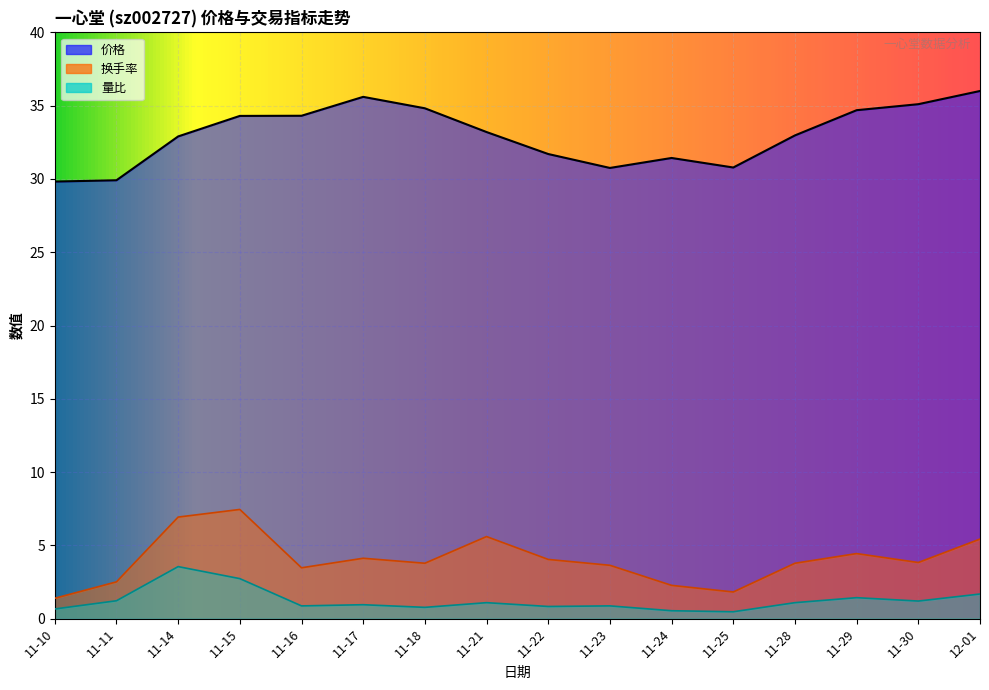

What is the difference between the highest and lowest values at 11-23?

29.9